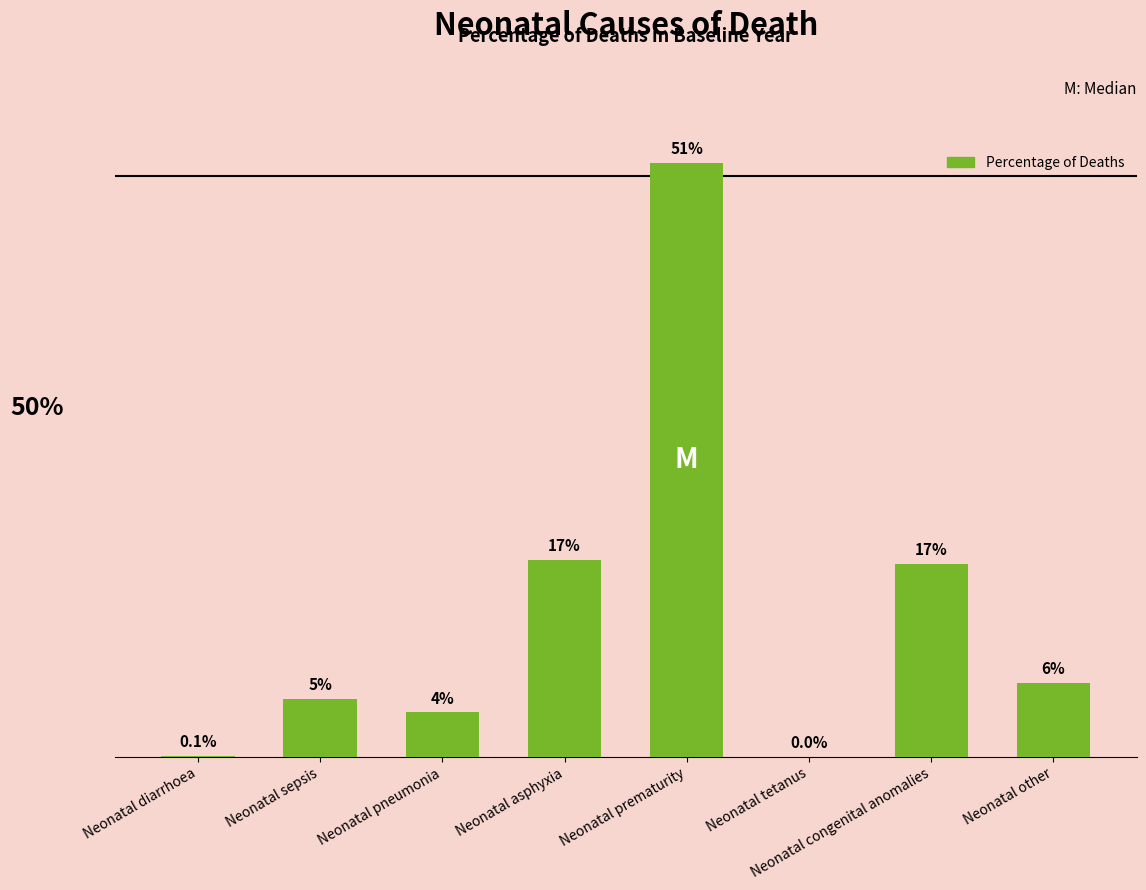

Reading left to right, what are all the values shown in this chart?

0.0	0.0	0.0	0.2	0.5	0.0	0.2	0.1